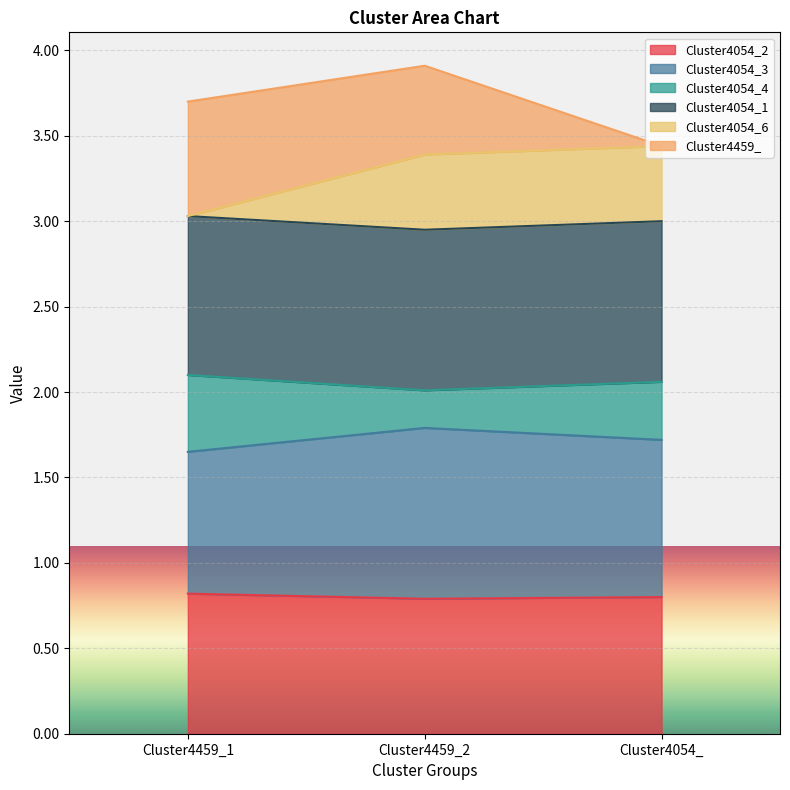

What is the maximum value for Cluster4054_2?

0.8